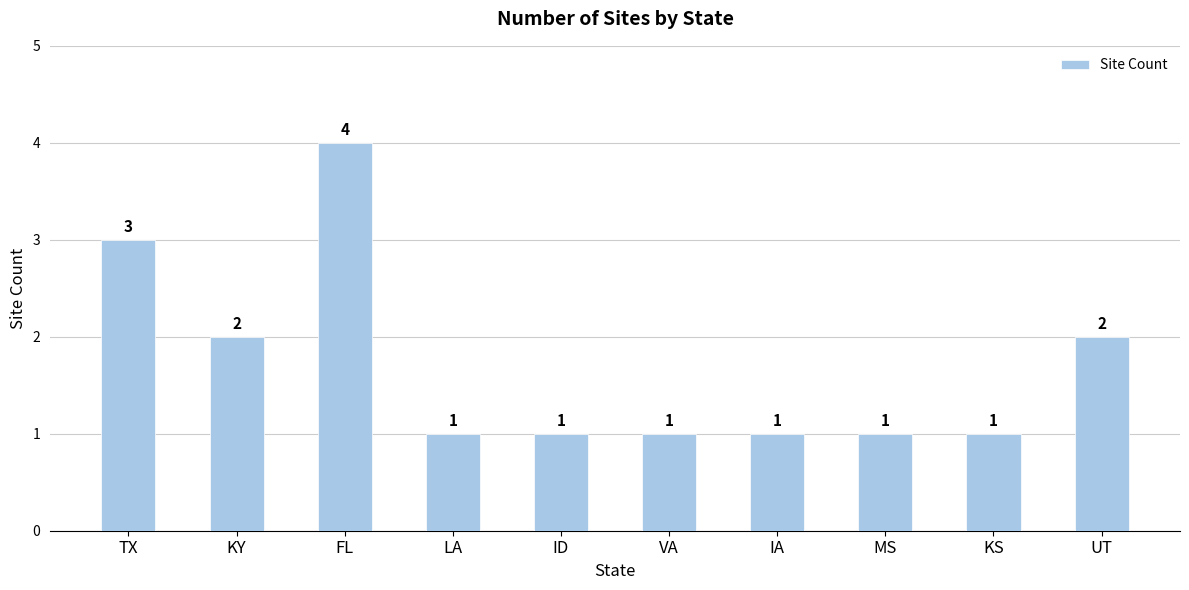

Reading left to right, what are all the values shown in this chart?

3	2	4	1	1	1	1	1	1	2